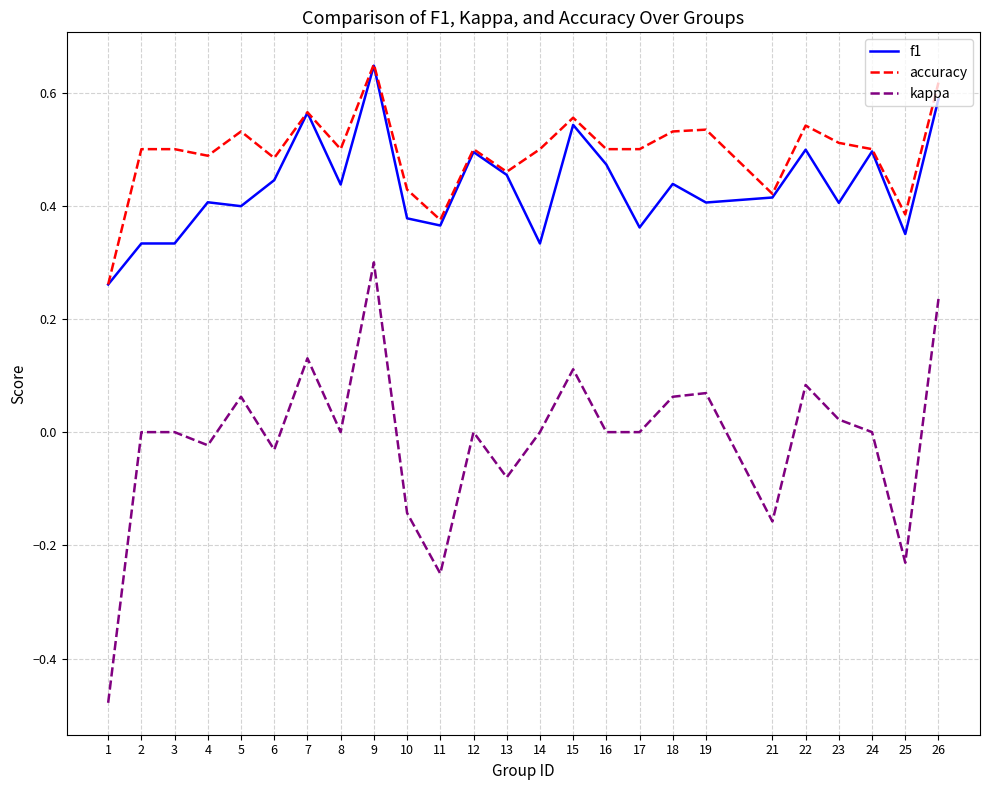

True or false: kappa and f1 cross at least once.

False